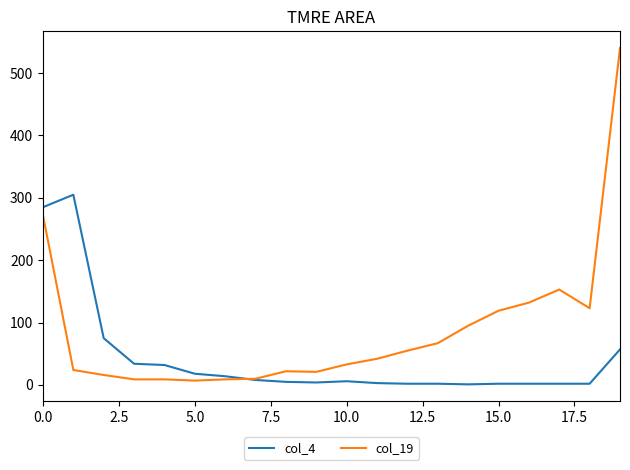

List the series in order of their peak value, highest first.

col_19, col_4